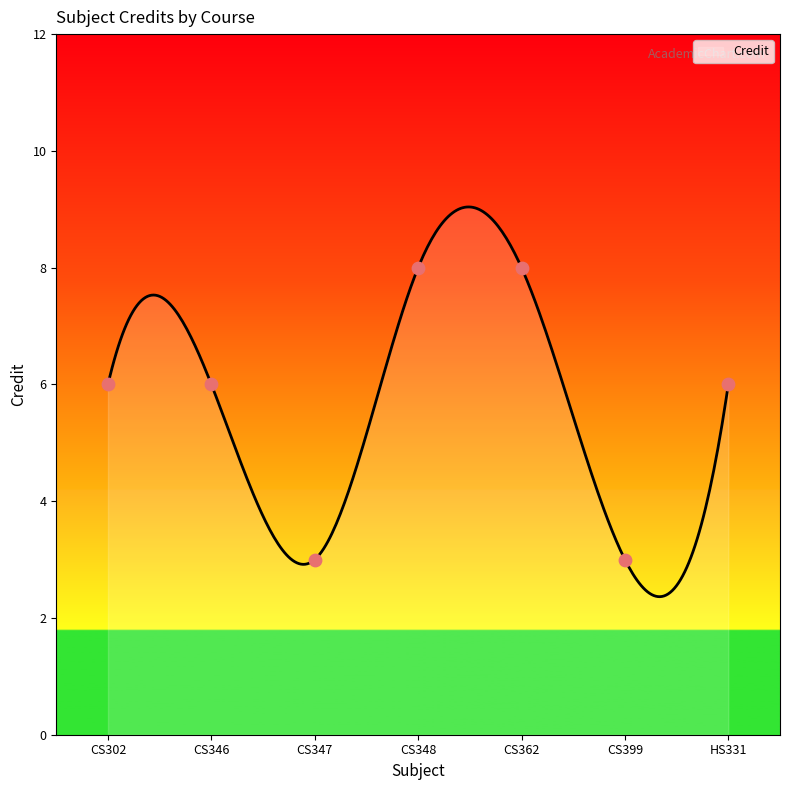

What is the change in value from CS302 to CS347?

-3